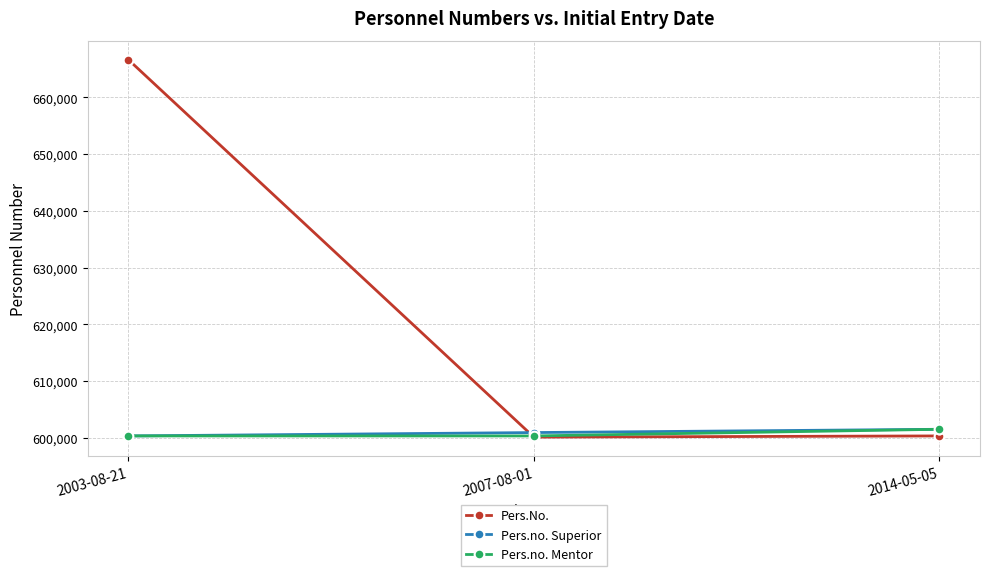

What is the label of the 2nd point from the right?

2007-08-01